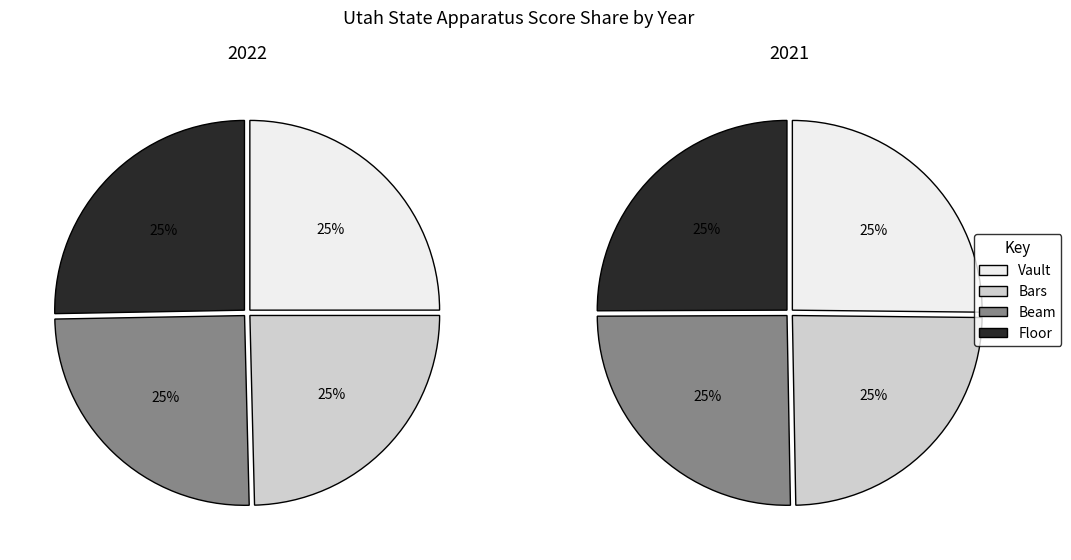

The vault slice represents 1% of the pie. True or false?

False